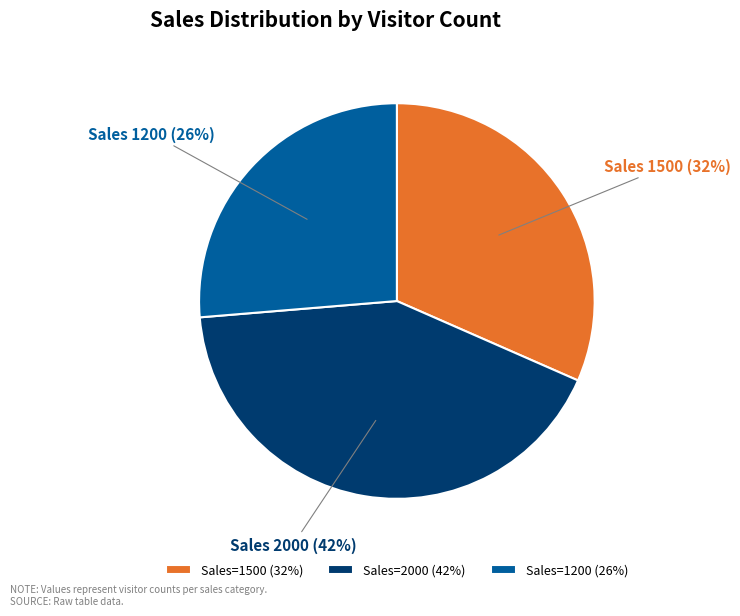

Rank the categories by value from highest to lowest.

Sales=2000 (42%), Sales=1500 (32%), Sales=1200 (26%)